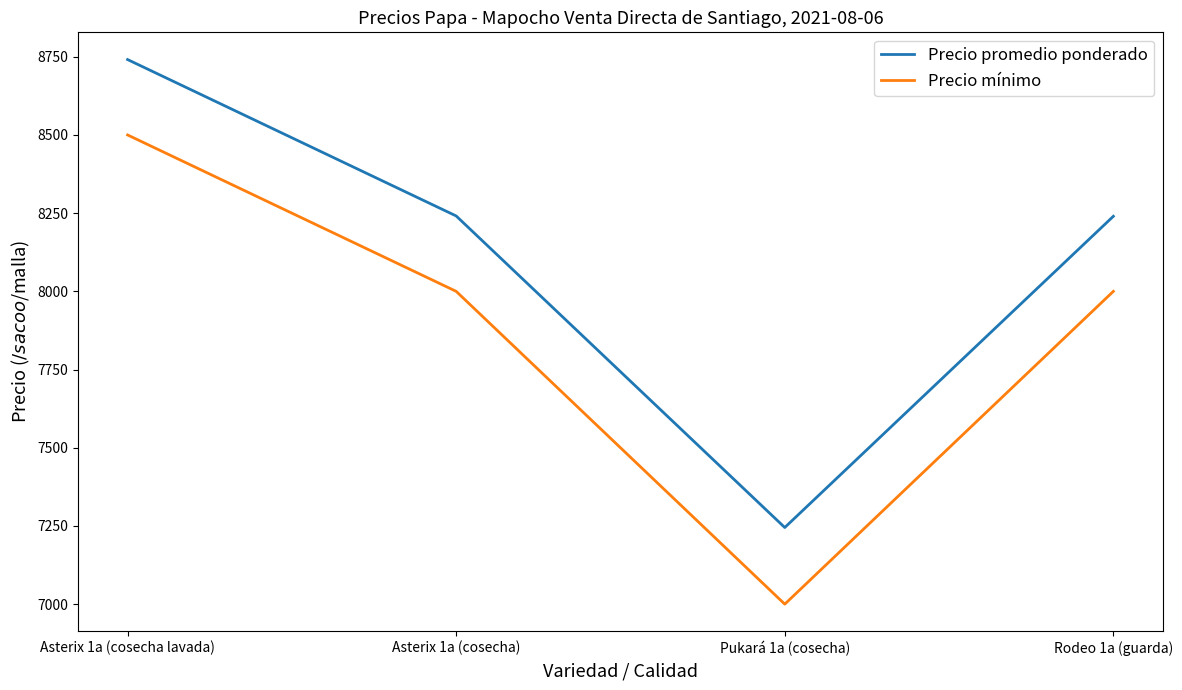

What is the sum of all Precio promedio ponderado values?

32467